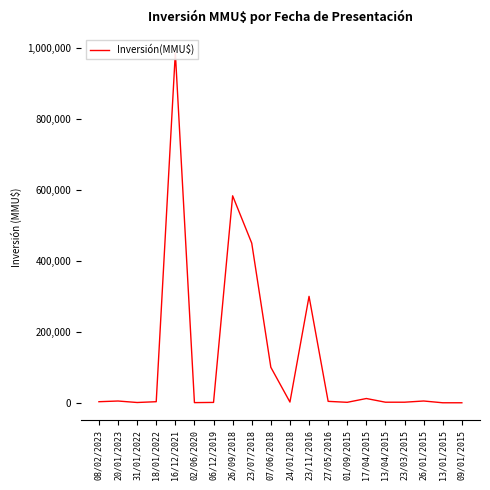

List the labels in order of value, largest first.

16/12/2021, 26/09/2018, 23/07/2018, 23/11/2016, 07/06/2018, 17/04/2015, 26/01/2015, 20/01/2023, 27/05/2016, 08/02/2023, 18/01/2022, 24/01/2018, 13/04/2015, 23/03/2015, 01/09/2015, 06/12/2019, 31/01/2022, 02/06/2020, 13/01/2015, 09/01/2015